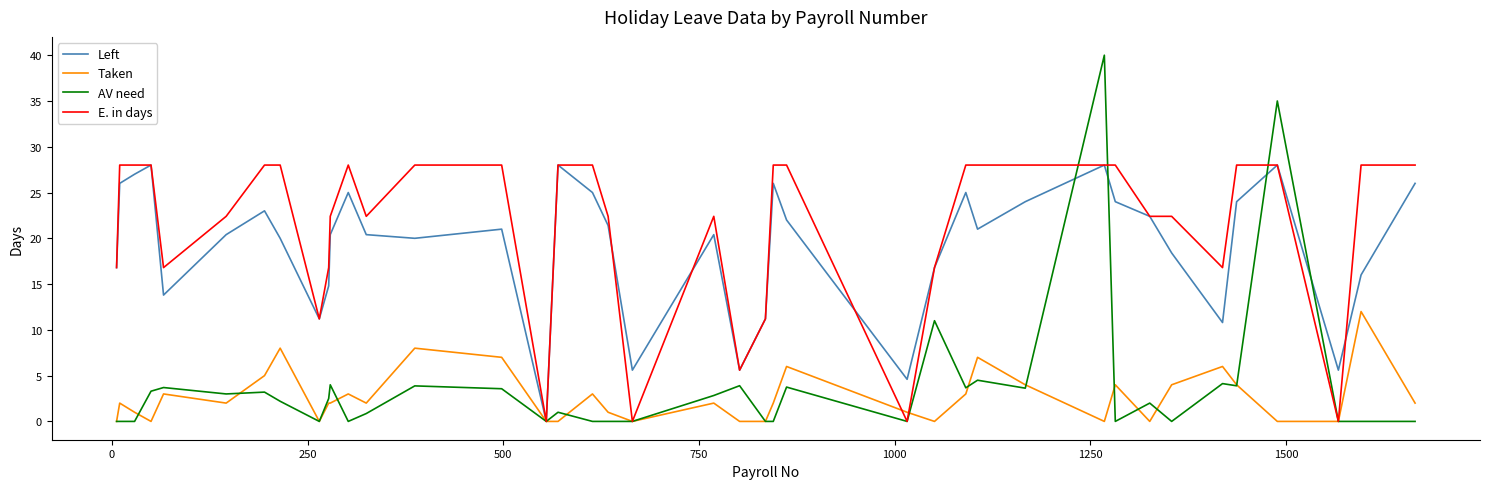

What is the greatest value displayed?

40.0